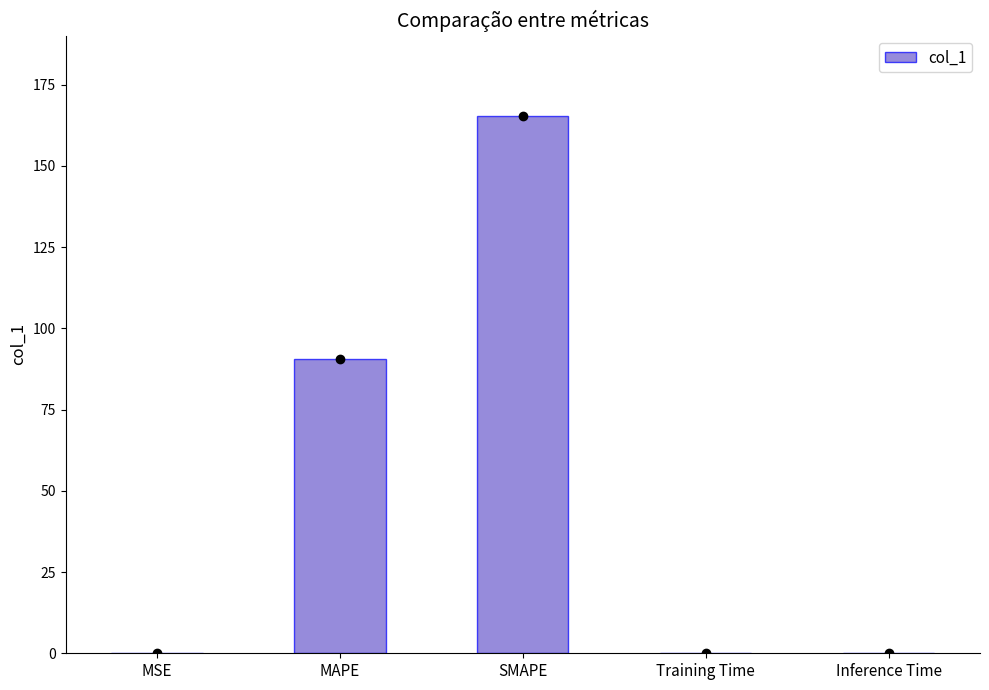

True or false: the data shows 165.3 at SMAPE.

True